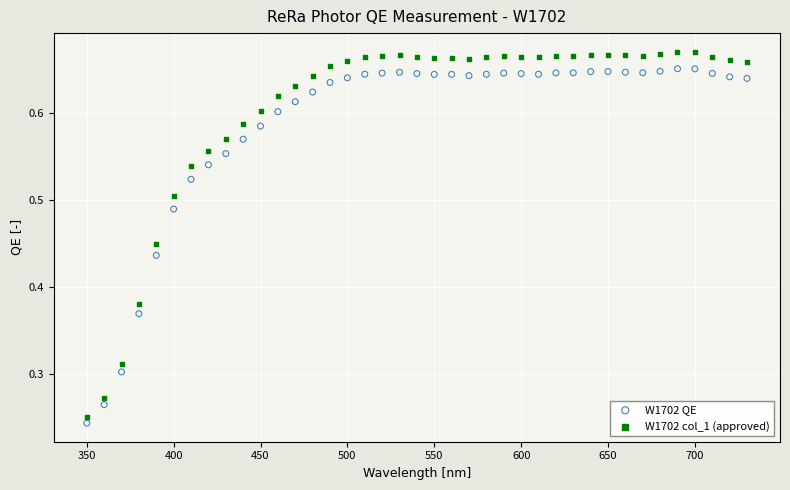

Which series reaches the maximum Y coordinate?

W1702 col_1 (approved)